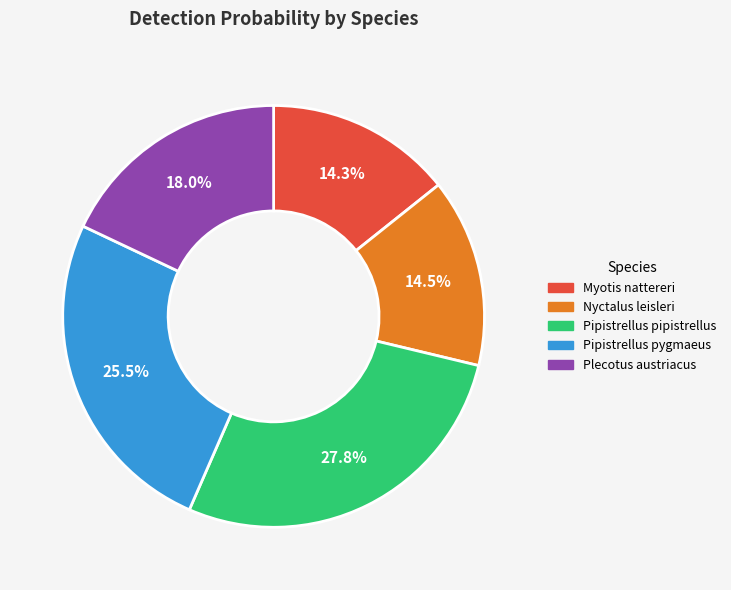

What percentage is the Myotis nattereri slice, to the nearest percent?

14%